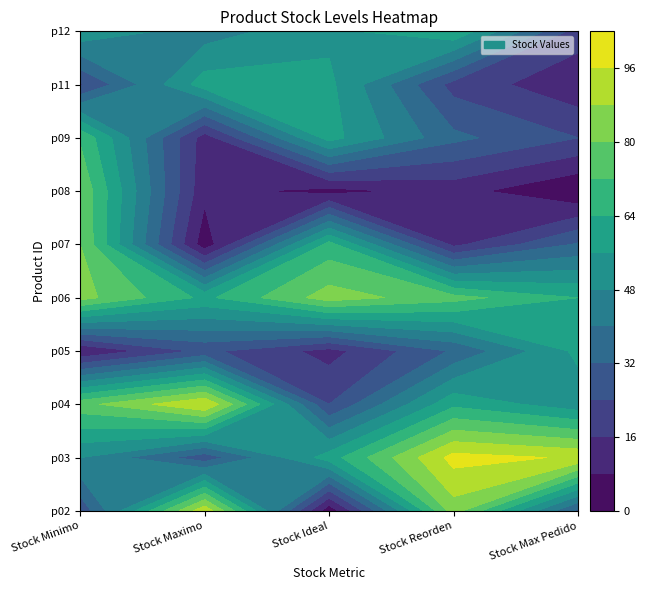

Rank the categories by p11 value from lowest to highest.

4, 3, 0, 2, 1